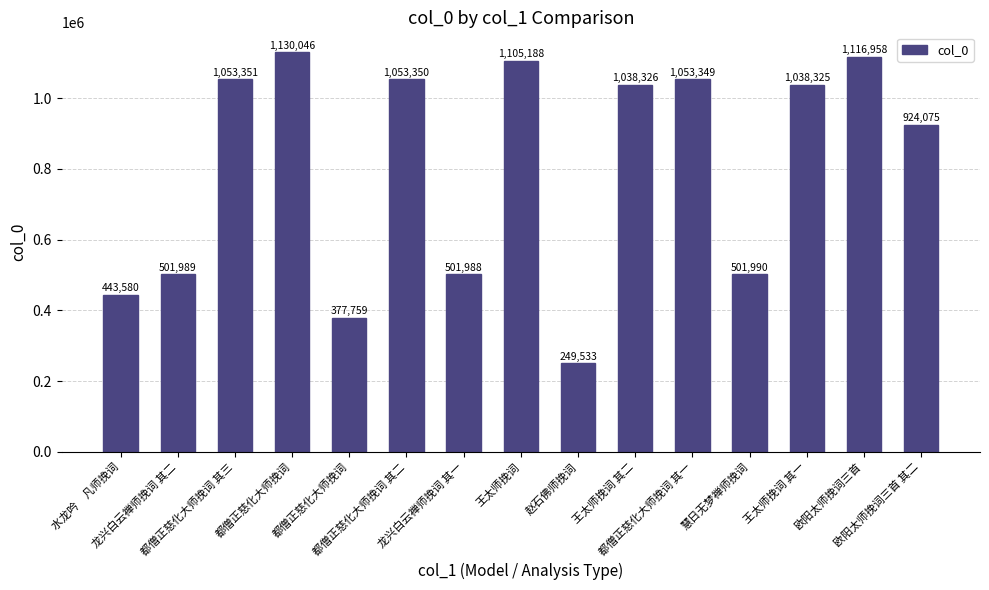

Which category has the lowest value across all series?

赵石佛师挽词